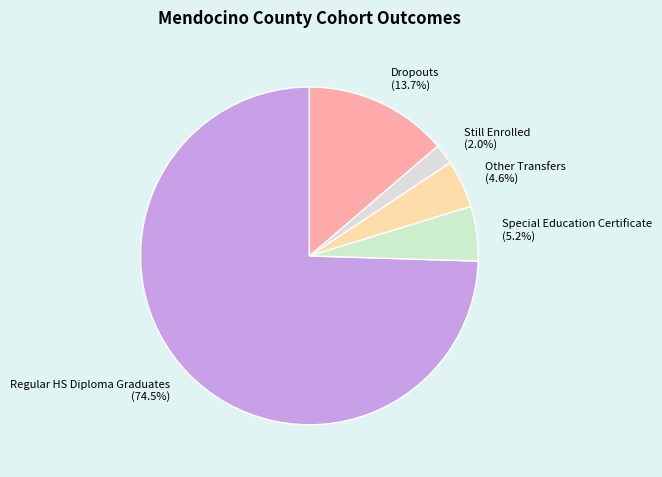

Between Still Enrolled (2.0%) and Special Education Certificate (5.2%), which is larger?

Special Education Certificate (5.2%)